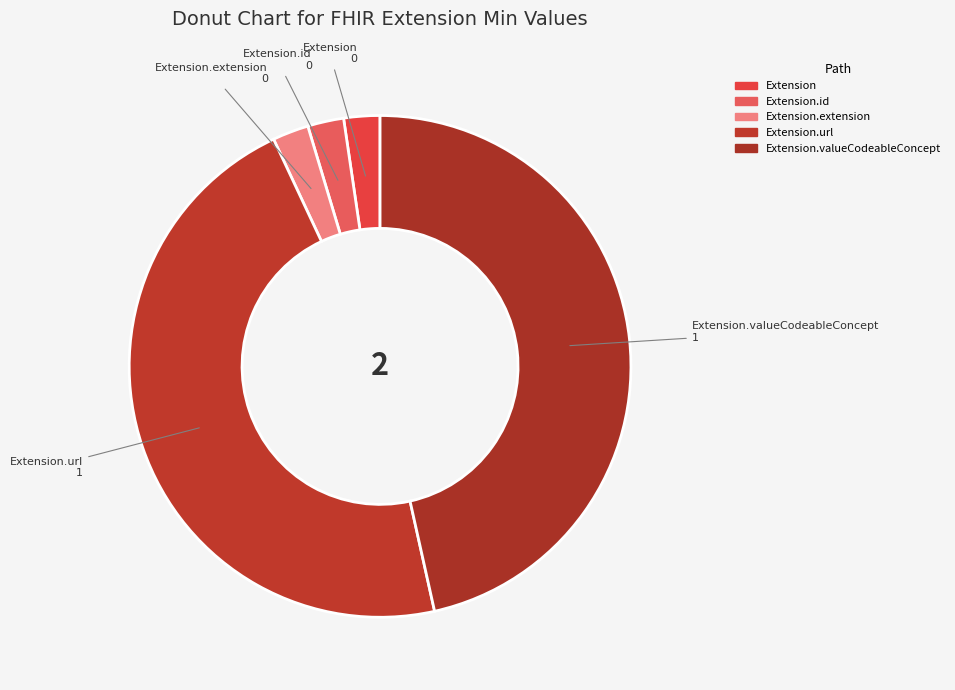

Which slice is the smallest?

Extension